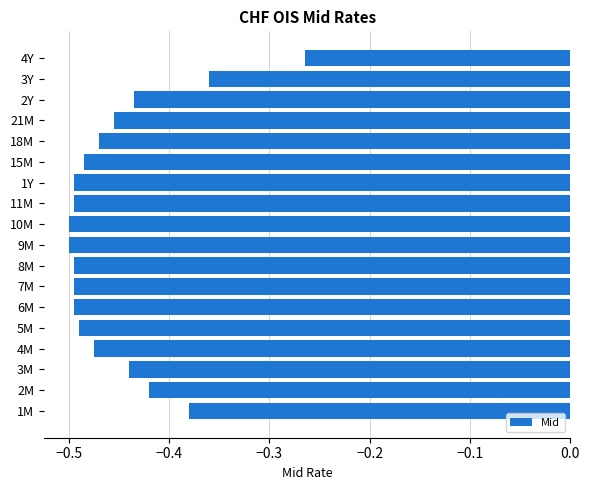

Between 2M and 11M, which is larger?

2M